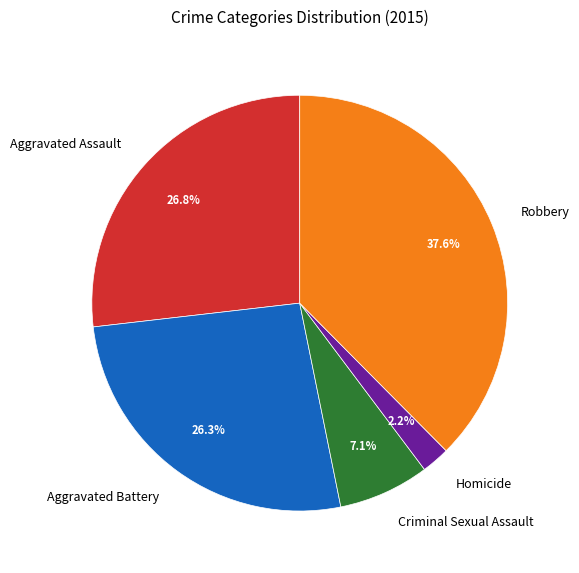

To the nearest percent, what is the difference between the Aggravated Battery and Robbery slice percentages?

11%